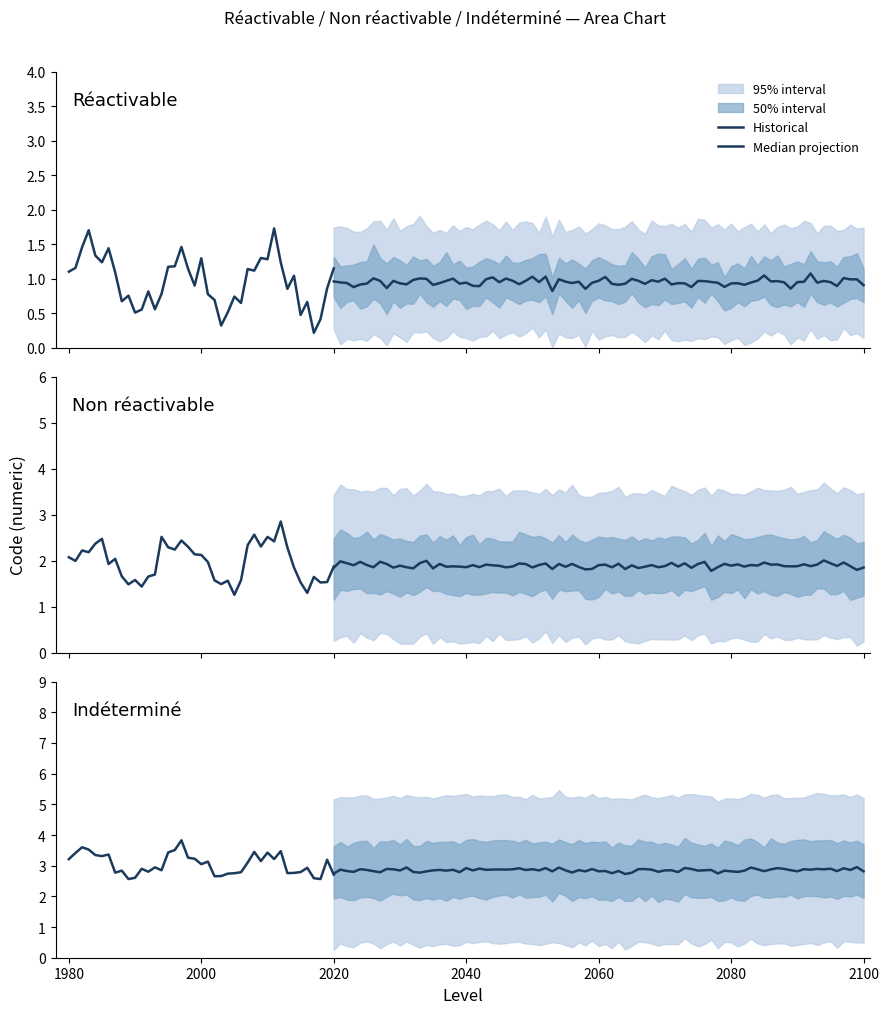

Which has a higher value, 1 or 1?

1